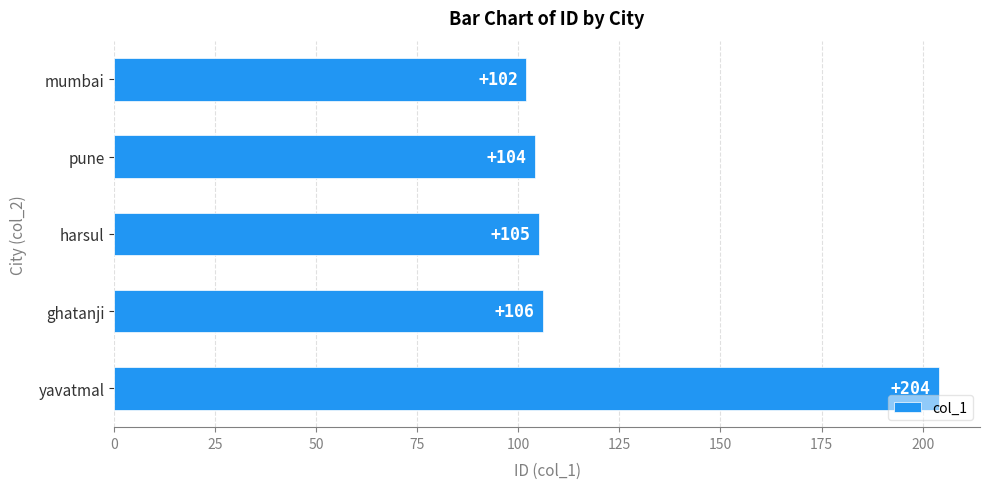

What is the change in value from yavatmal to harsul?

-99